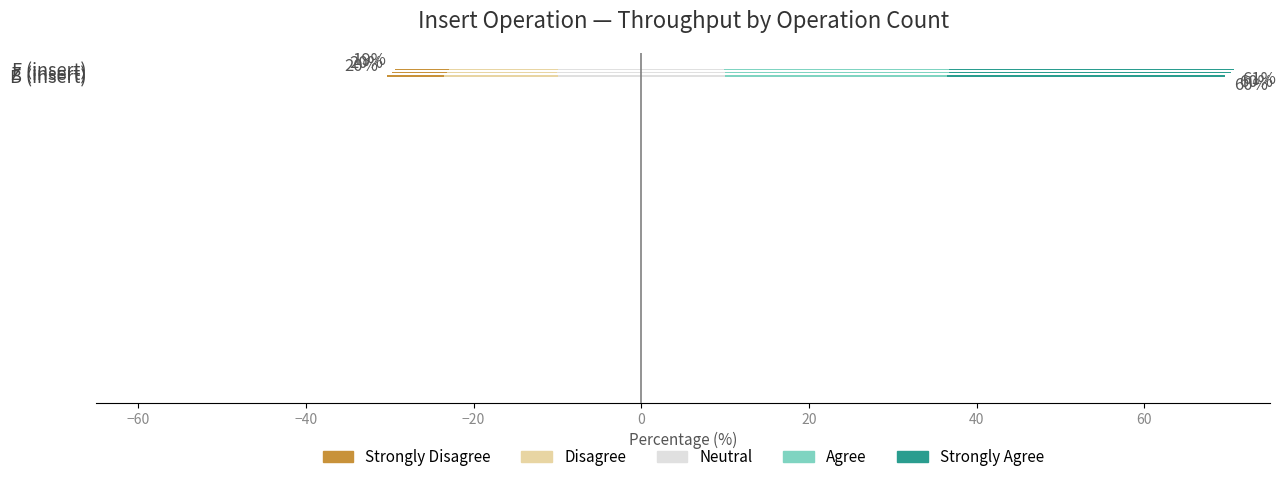

What is the average value of the Agree series?

26.7